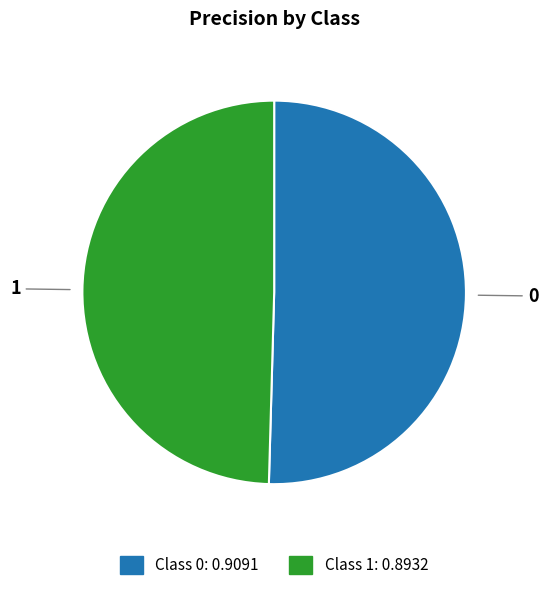

Is there a majority slice in this chart?

Yes